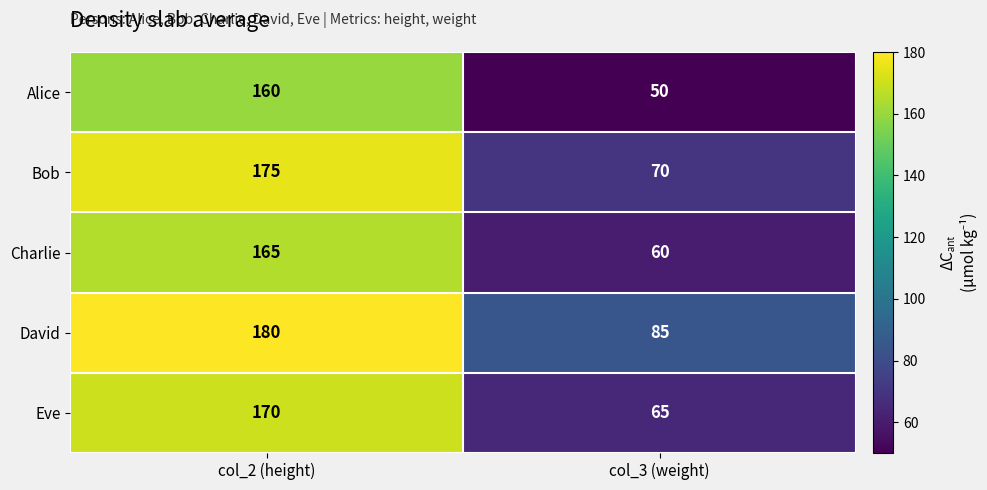

List the series in order of their peak value, lowest first.

Alice, Charlie, Eve, Bob, David